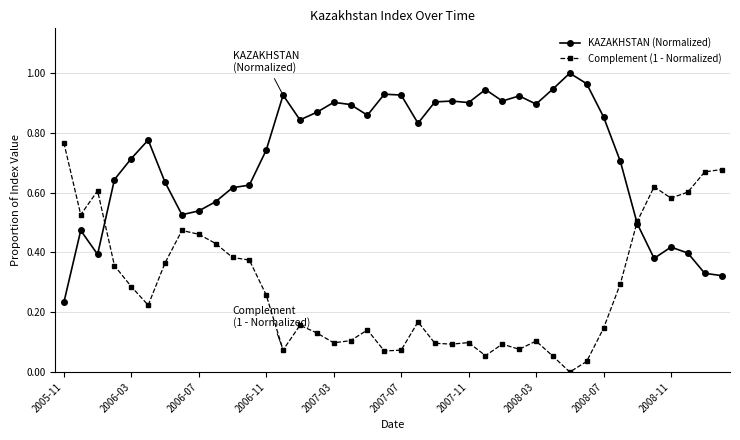

List the series in order of their overall mean, lowest first.

Complement (1 - Normalized), KAZAKHSTAN (Normalized)